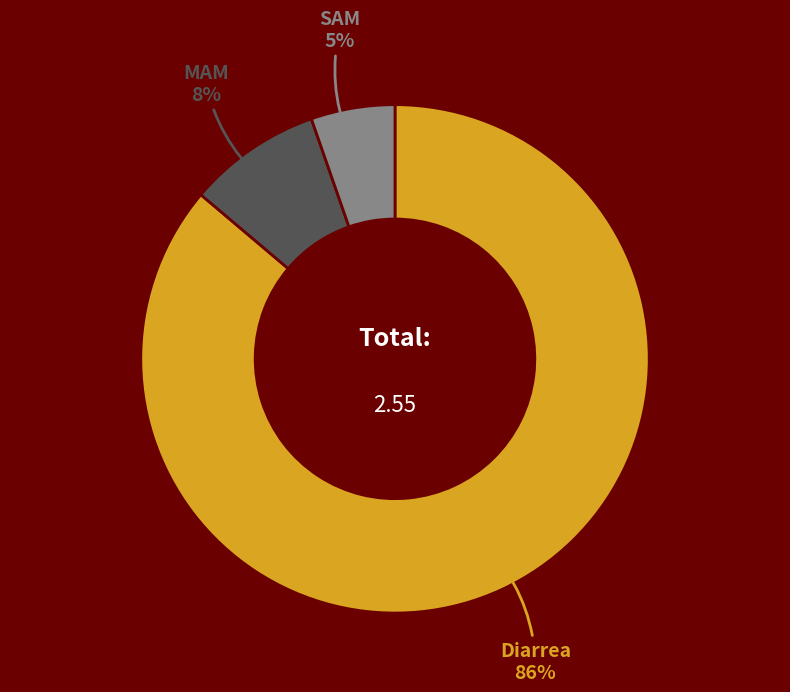

How many slices are in this pie chart?

3